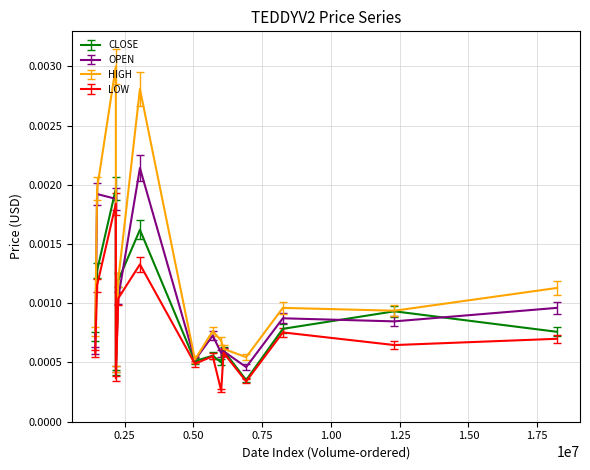

List the series in order of their peak value, lowest first.

LOW, CLOSE, OPEN, HIGH